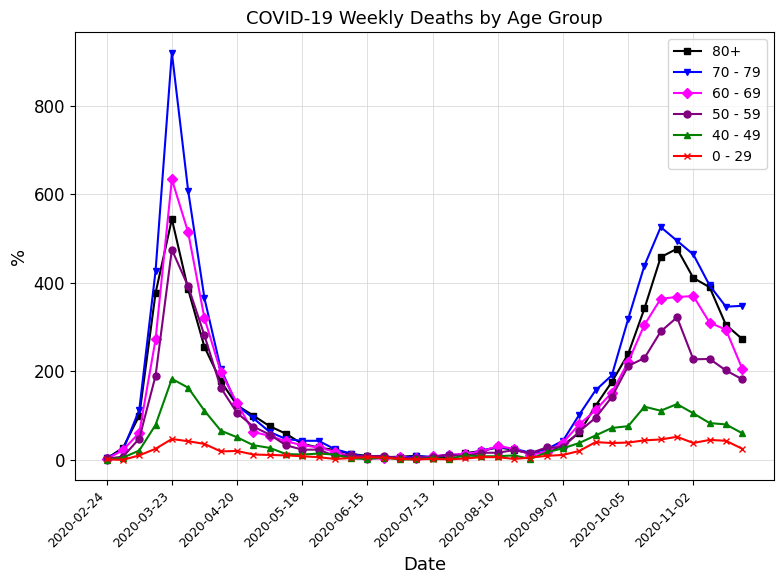

What is the average value of the 70 - 79 series?

178